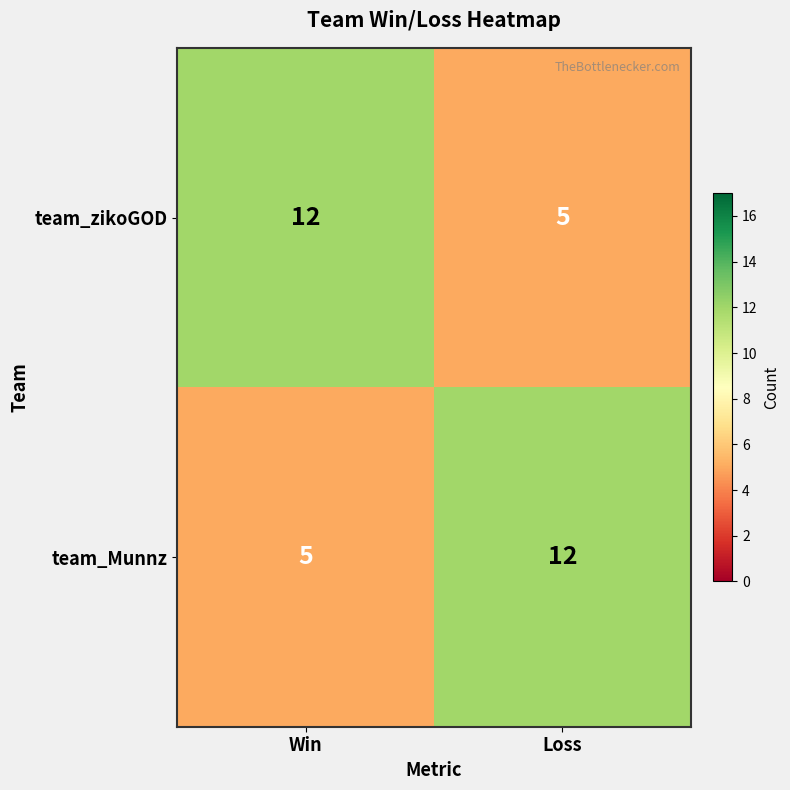

What is the difference between the highest and lowest values at Win?

7